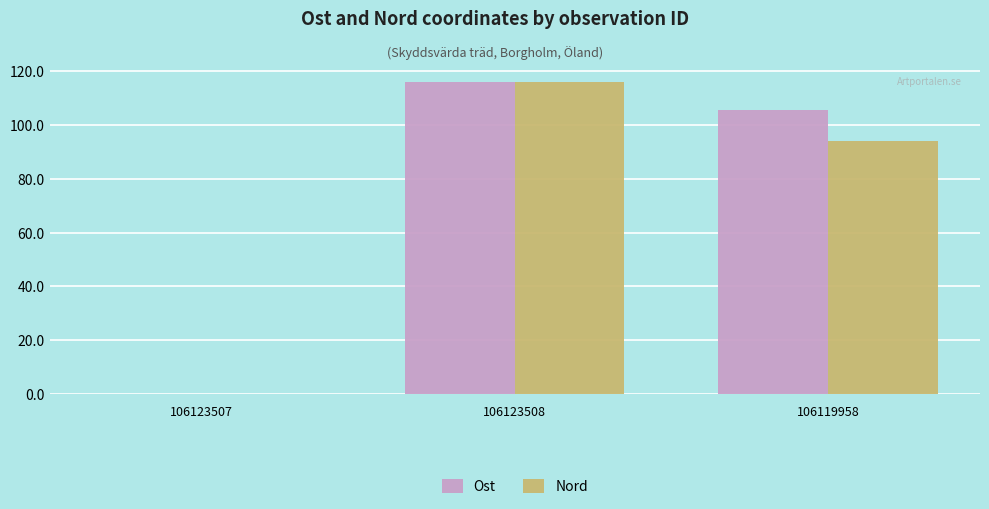

True or false: Nord has a value of 94.0 at 106119958.

True